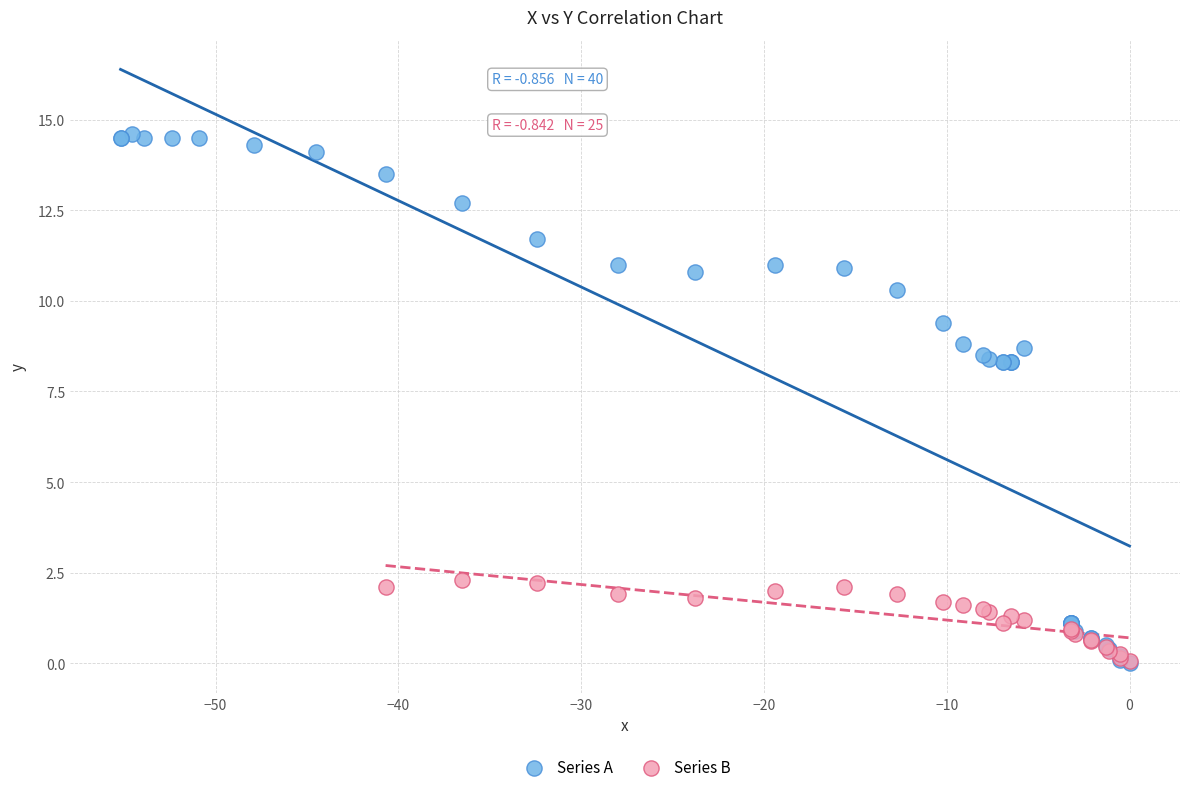

Which series reaches the maximum Y coordinate?

Series A